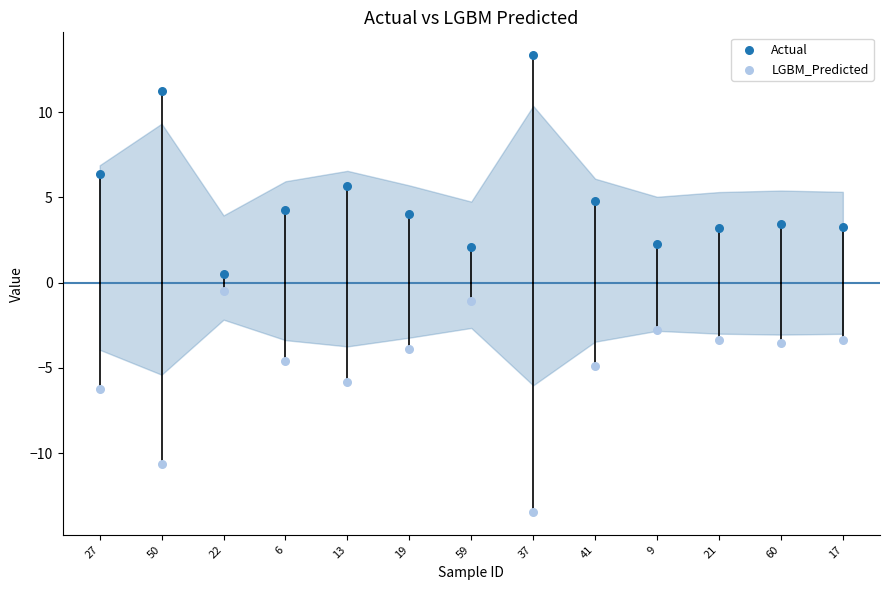

What are all the series names shown in the legend?

Actual, LGBM_Predicted